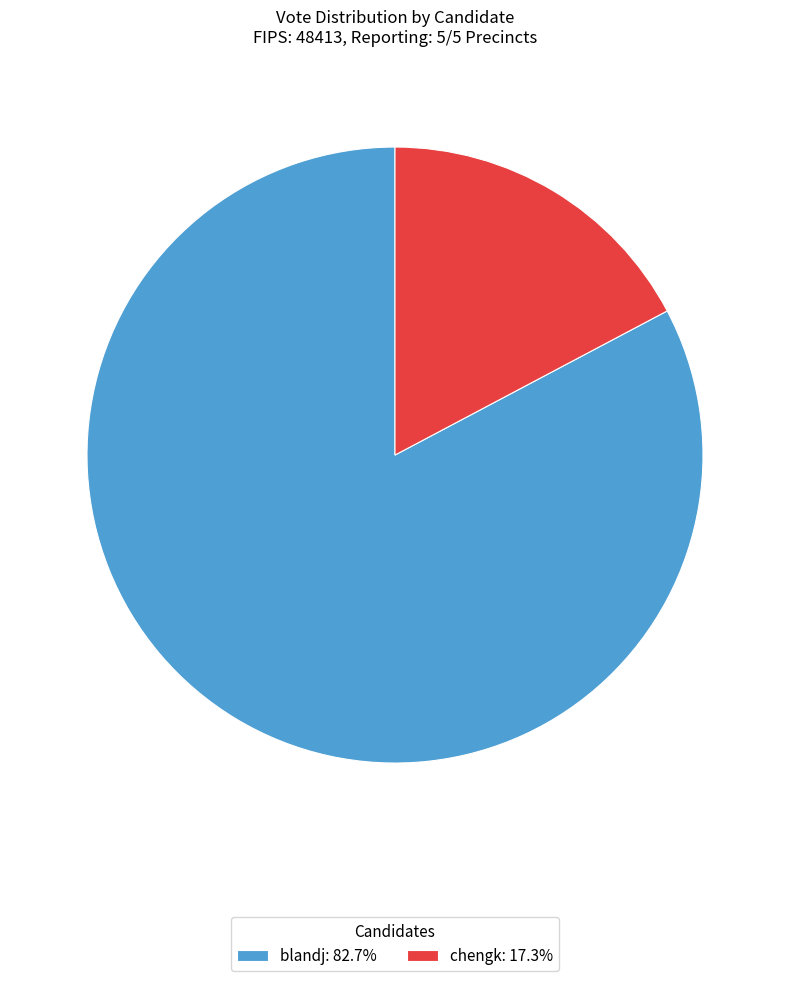

Is the sum of chengk: 17.3% and blandj: 82.7% greater than half?

Yes